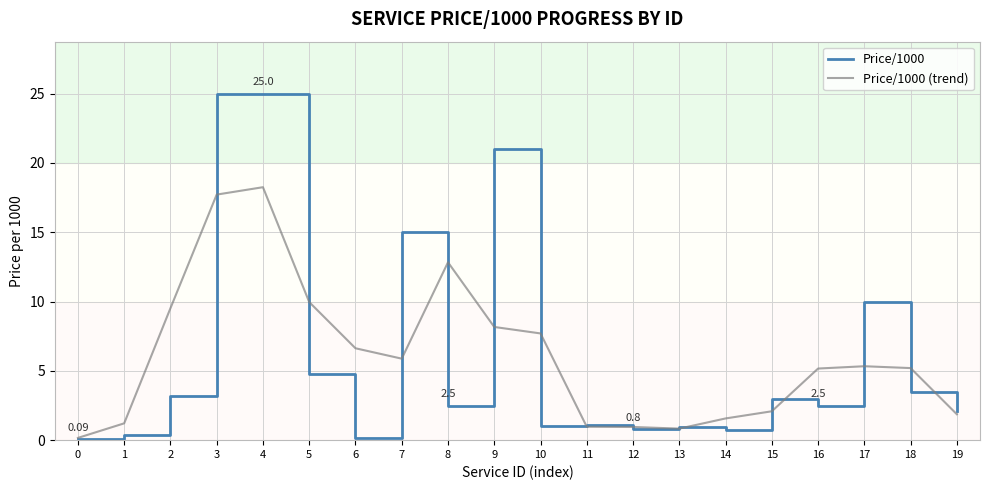

What is the difference between the highest and lowest values at 5?

5.2